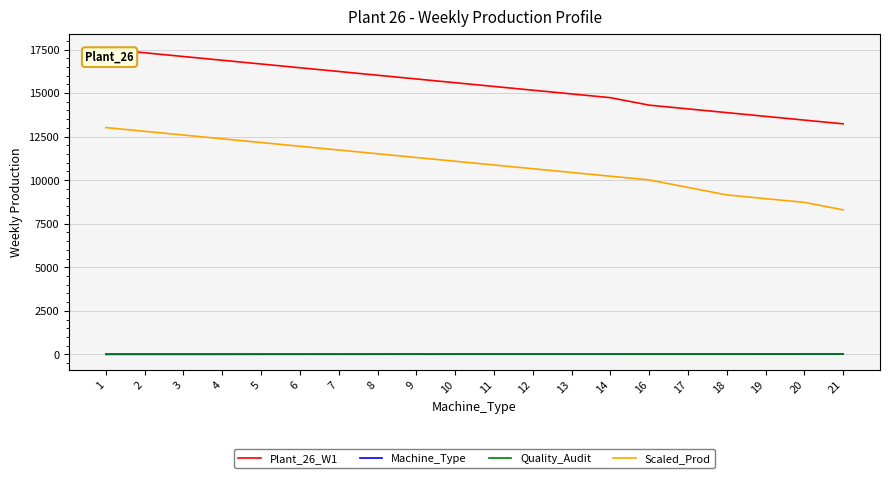

At which category does the chart reach its peak across all series?

1